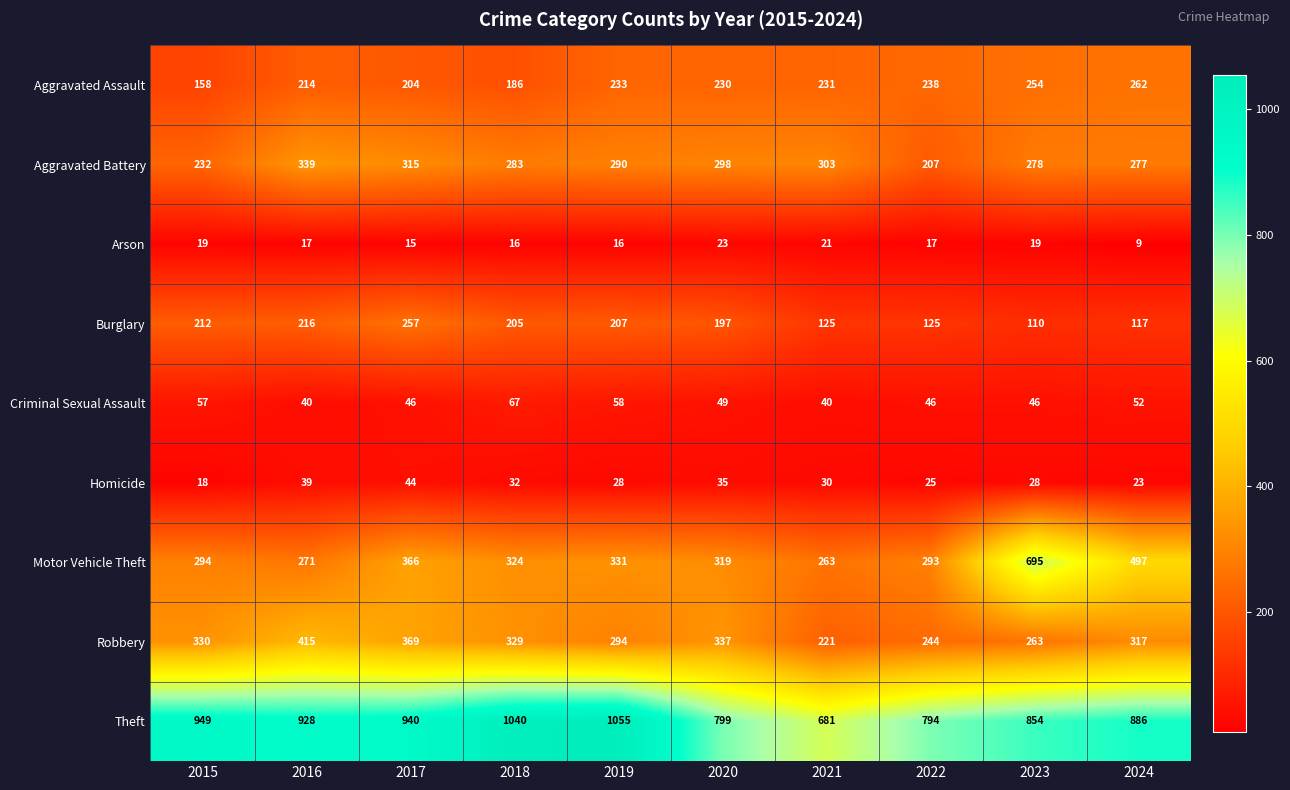

What is the total value across all series at 2015?

2269